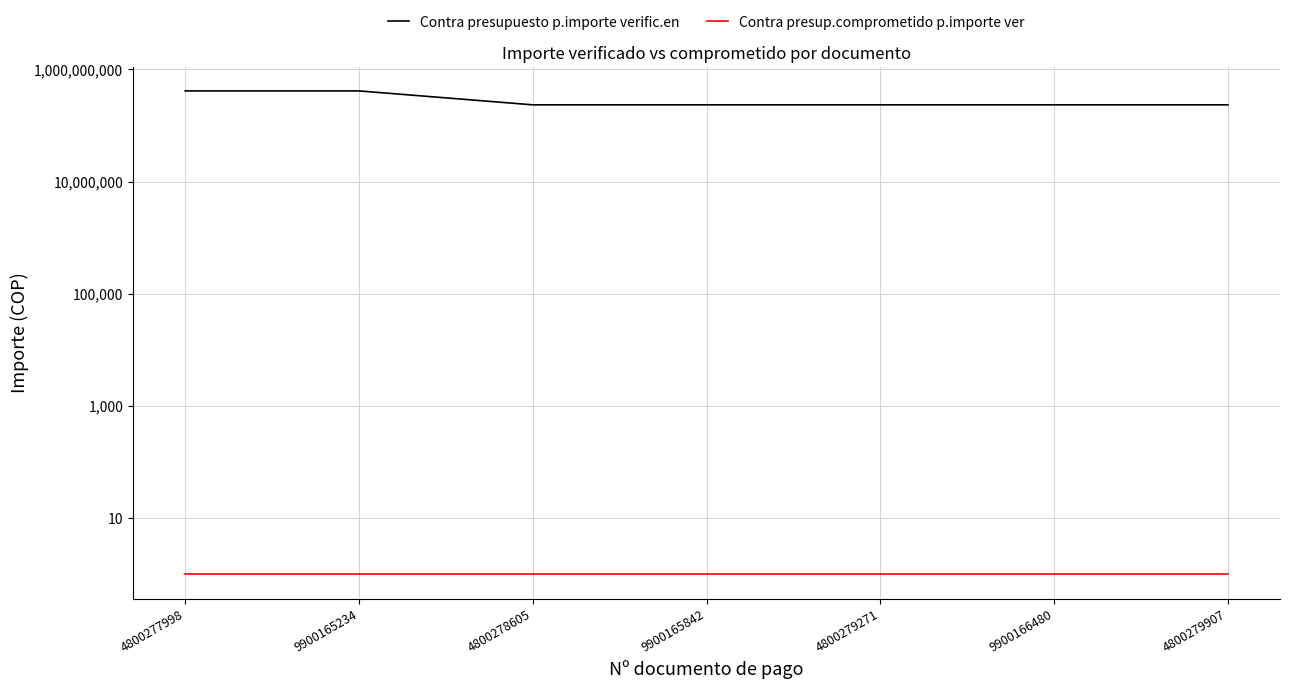

At which category is the sum across all series the highest?

4800277998